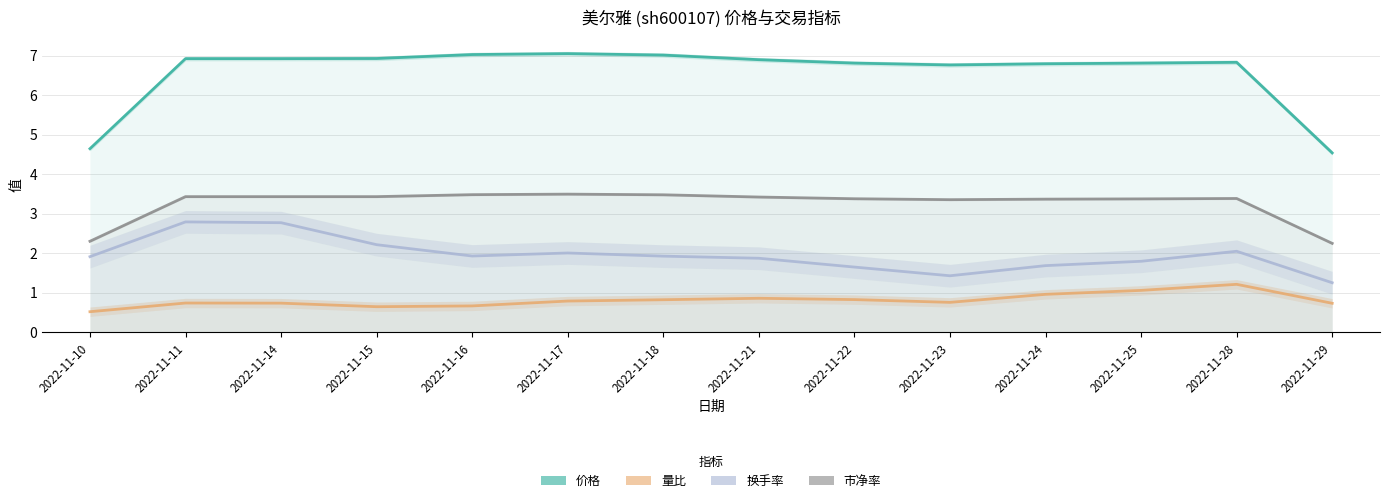

True or false: 价格 and 换手率 intersect in this chart.

False